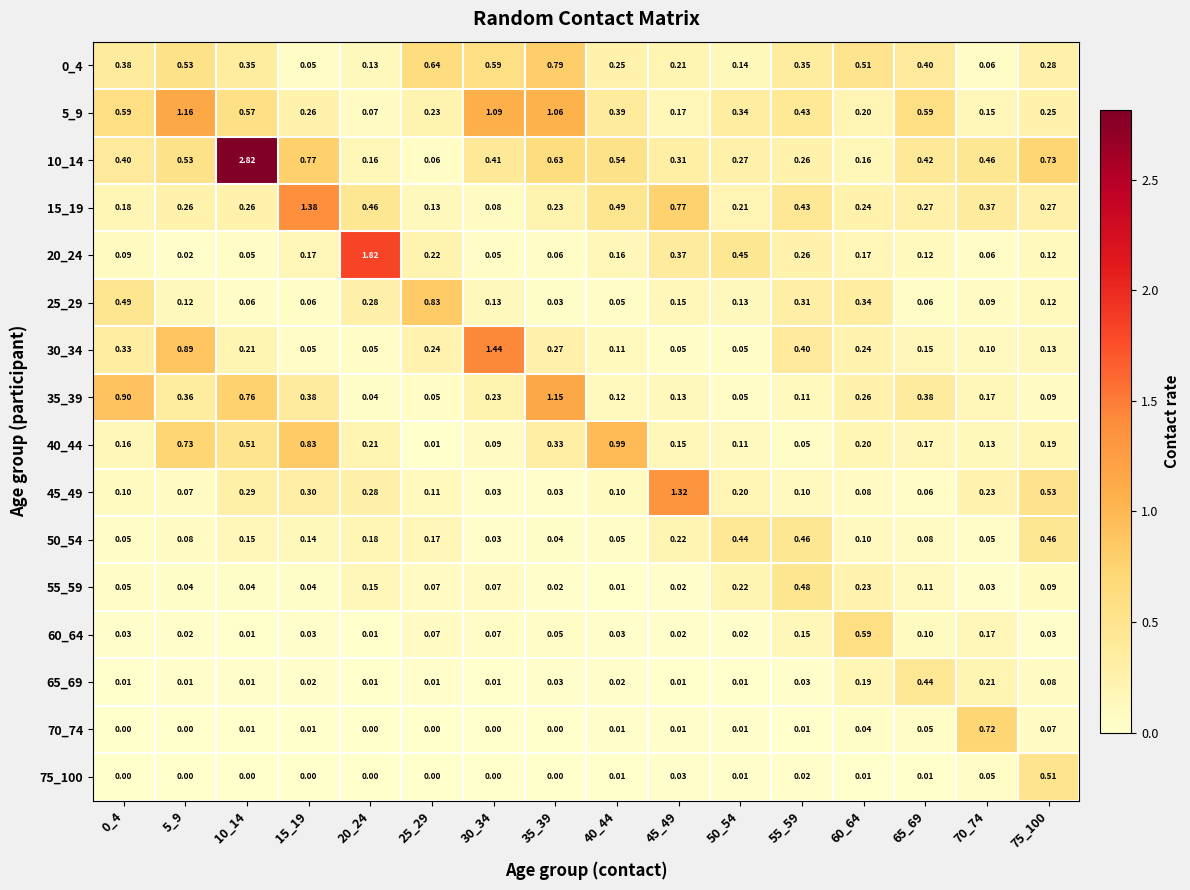

Is the value of 30_34 at 50_54 greater than the value of 75_100 at 35_39?

Yes